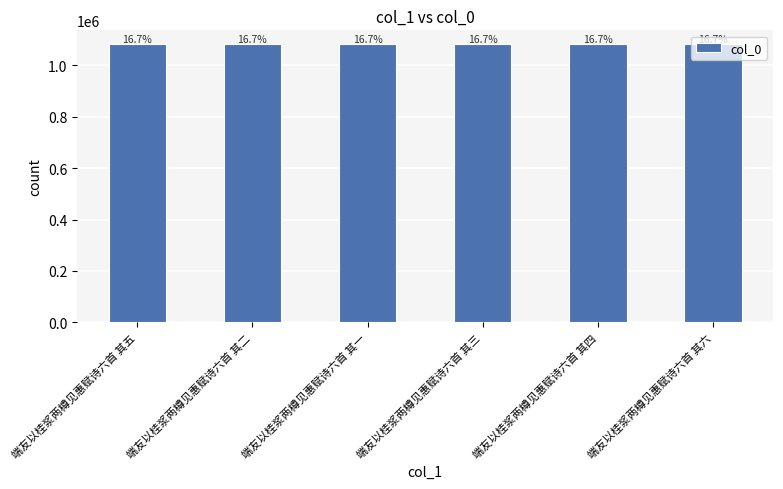

Rank the categories by value from highest to lowest.

端友以桂浆两樽见惠赋诗六首 其六, 端友以桂浆两樽见惠赋诗六首 其五, 端友以桂浆两樽见惠赋诗六首 其四, 端友以桂浆两樽见惠赋诗六首 其三, 端友以桂浆两樽见惠赋诗六首 其二, 端友以桂浆两樽见惠赋诗六首 其一